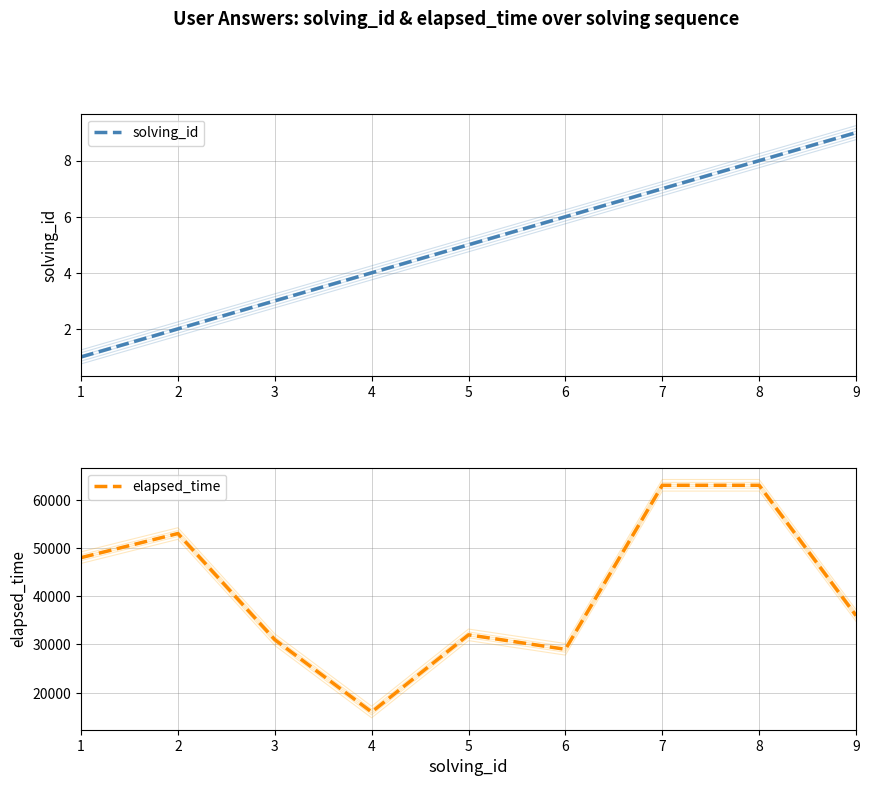

At how many categories does at least one series exceed 11836?

9